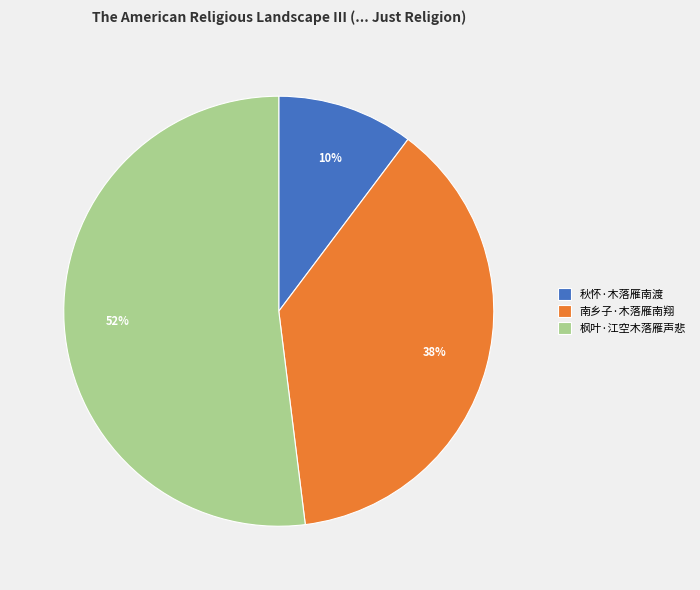

True or false: 南乡子·木落雁南翔 accounts for 46% of the total.

False